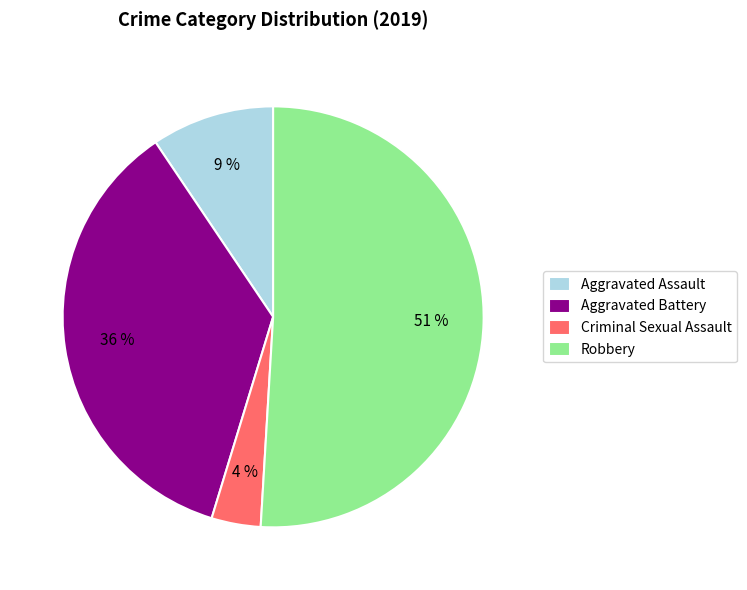

Between Robbery and Criminal Sexual Assault, which is larger?

Robbery